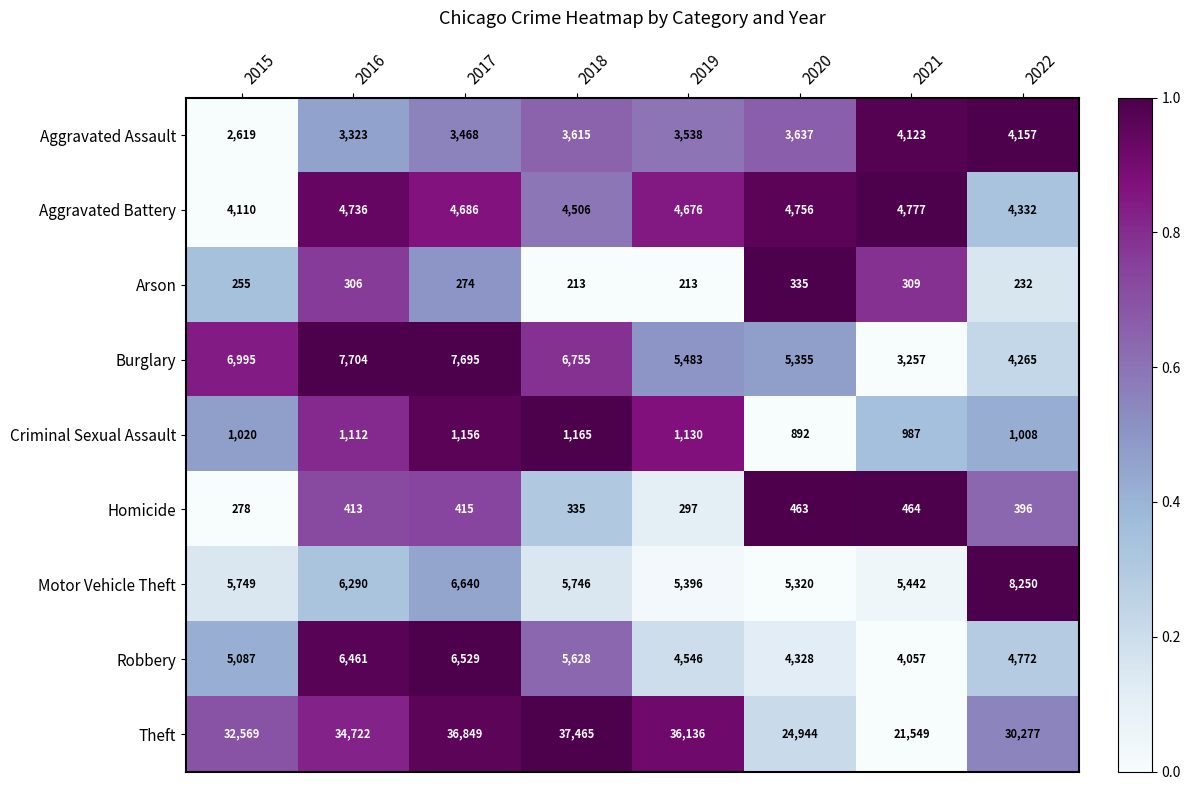

How many categories are shown in the chart?

8